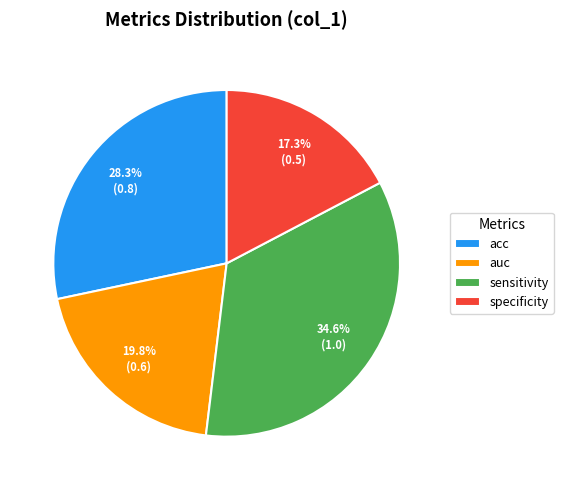

What is the total percentage of sensitivity and auc?

54.4%